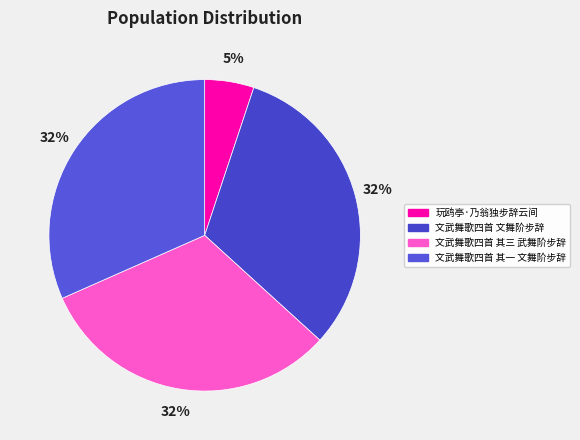

Rank the categories by value from highest to lowest.

文武舞歌四首 文舞阶步辞, 文武舞歌四首 其三 武舞阶步辞, 文武舞歌四首 其一 文舞阶步辞, 玩鸥亭·乃翁独步辞云间